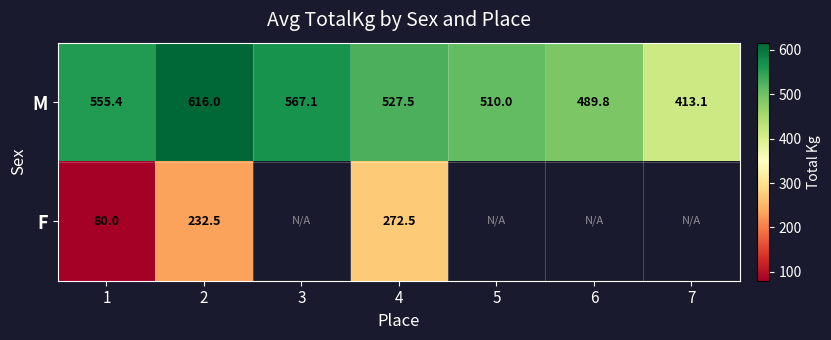

At 4, list the series in order from smallest to largest.

F, M